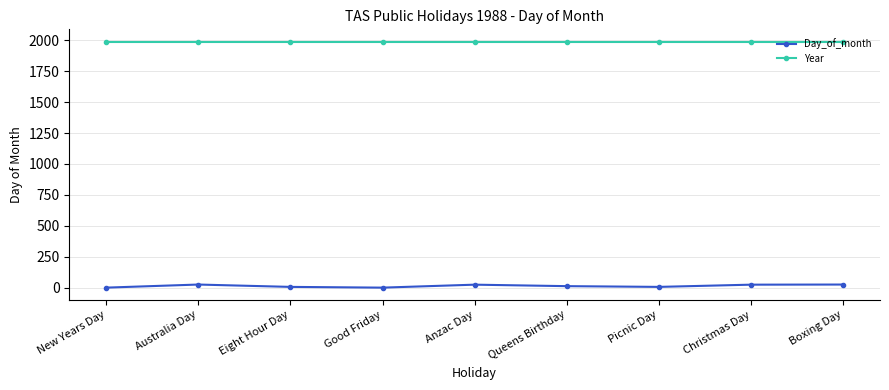

What is the average value of the Year series?

1988